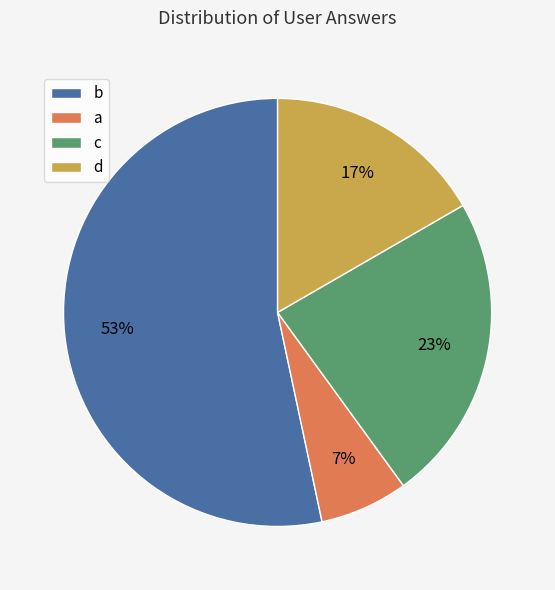

Which category has the smallest portion of the pie?

a